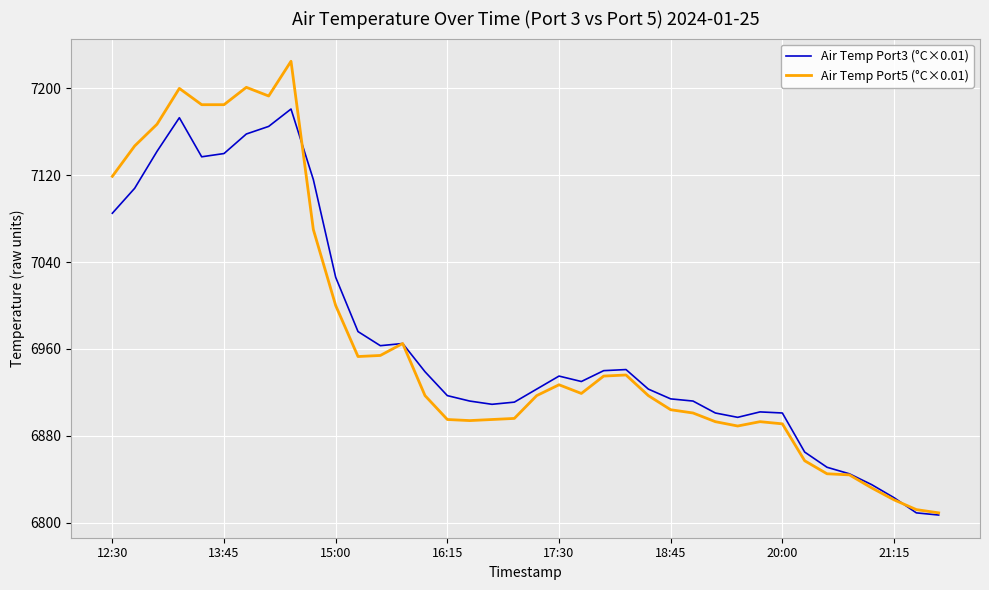

What is the highest value of the Air Temp Port3 (°C×0.01) series?

7181